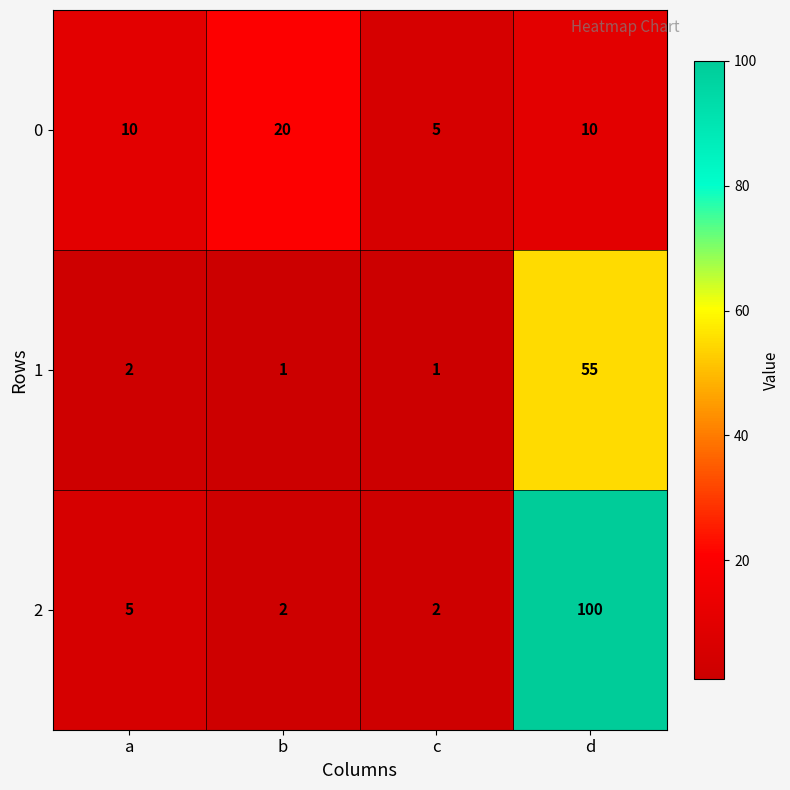

What is the minimum value shown in the chart?

1